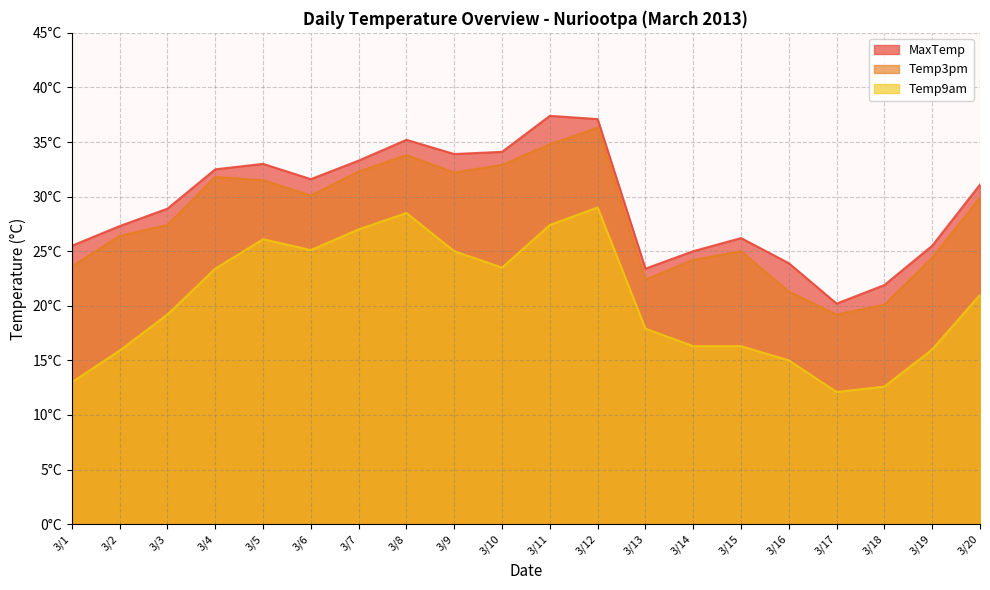

What value does the Temp3pm series have at 3/19?

24.4